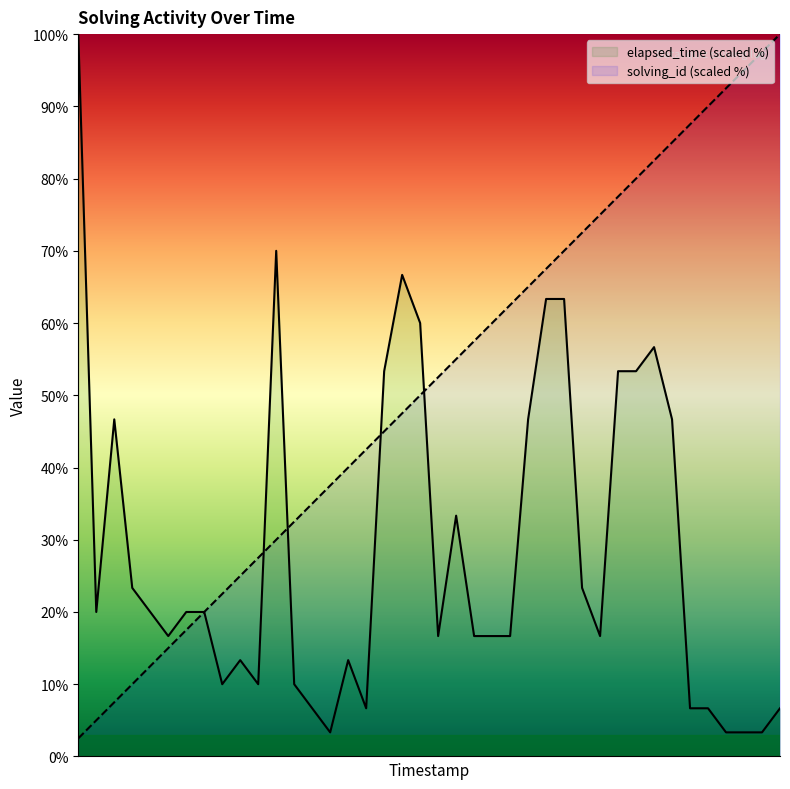

What is the highest value of the elapsed_time (scaled %) series?

100.0